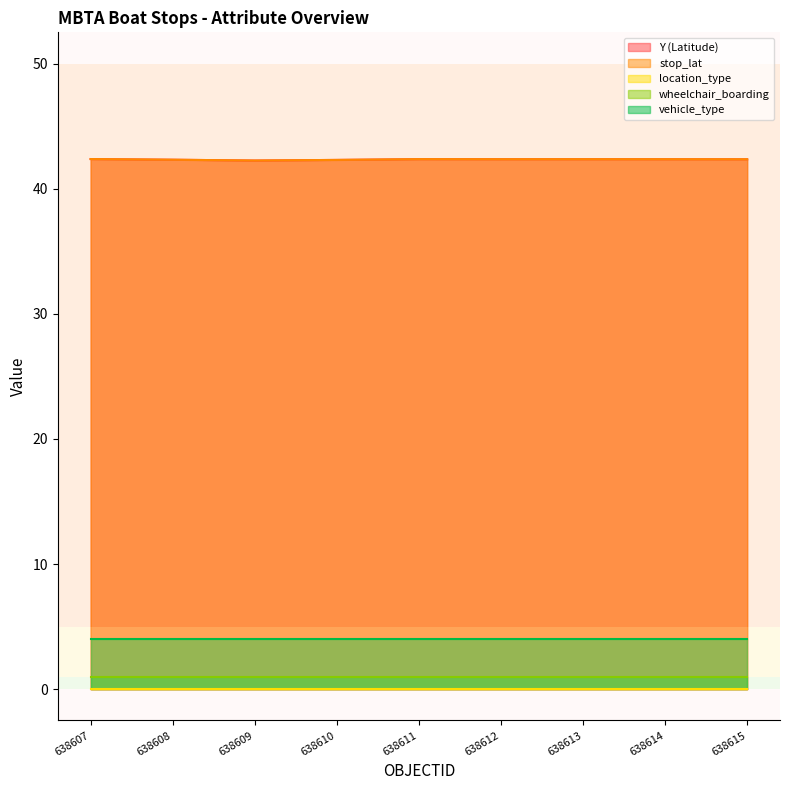

Reading left to right, extract all data points from this chart.

Y (Latitude): 42.4	42.3	42.3	42.3	42.4	42.4	42.4	42.4	42.4
stop_lat: 42.4	42.3	42.3	42.3	42.4	42.4	42.4	42.4	42.4
location_type: 0.0	0.0	0.0	0.0	0.0	0.0	0.0	0.0	0.0
wheelchair_boarding: 1.0	1.0	1.0	1.0	1.0	1.0	1.0	1.0	1.0
vehicle_type: 4.0	4.0	4.0	4.0	4.0	4.0	4.0	4.0	4.0